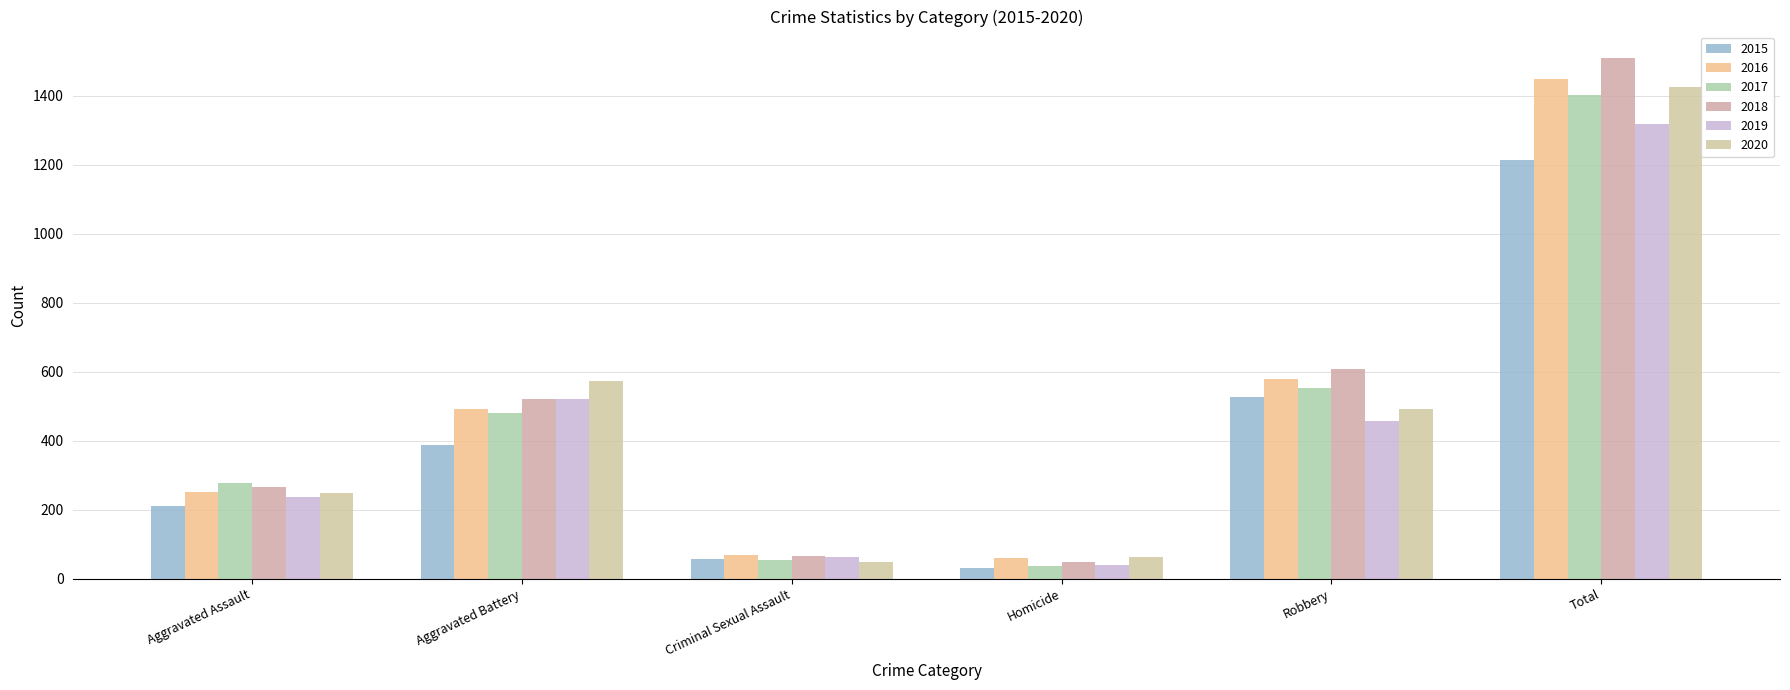

Reading left to right, what are all the values shown in this chart?

2015: 210	387	58	32	527	1214
2016: 250	491	69	59	579	1448
2017: 276	480	55	37	553	1401
2018: 265	522	66	49	608	1510
2019: 238	520	62	40	458	1318
2020: 249	574	49	63	491	1426